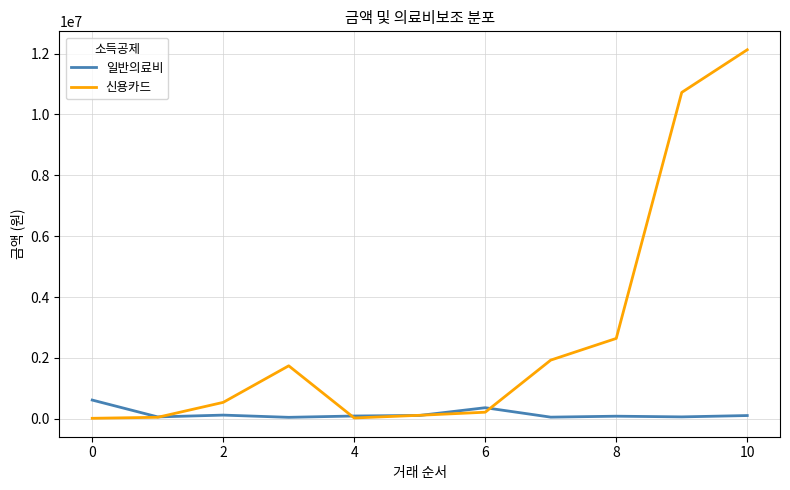

Which series has the widest spread of values?

신용카드